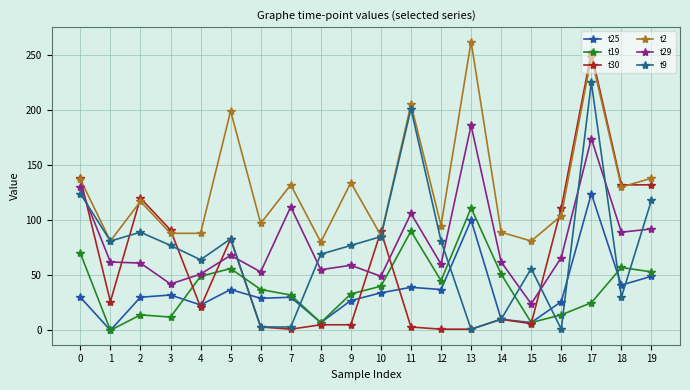

The value of t30 at 16 is 111. True or false?

True